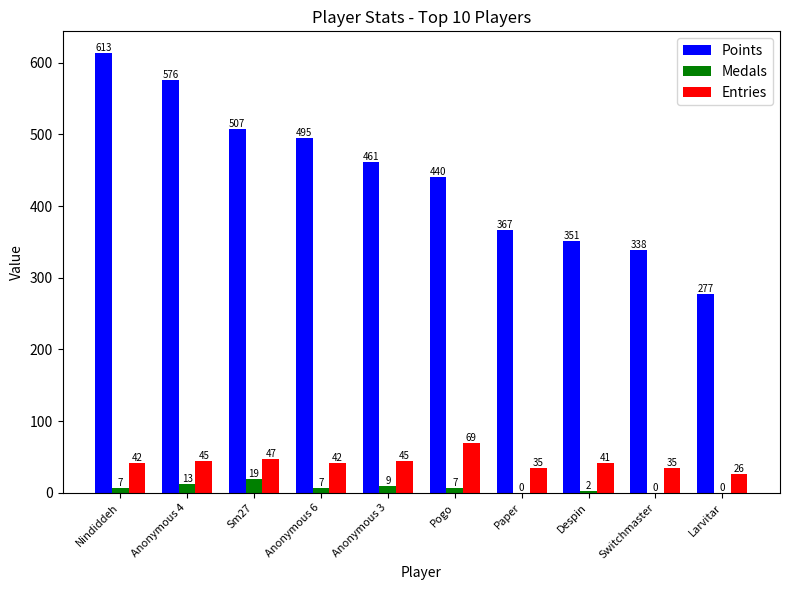

What is the average value of the Entries series?

43